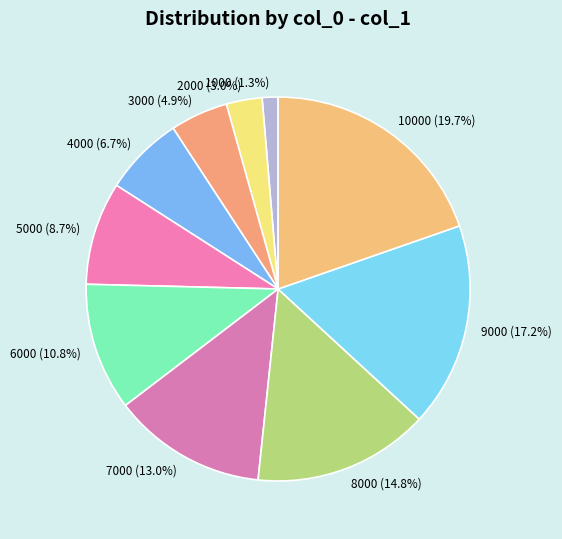

Which category has the smallest portion of the pie?

1000 (1.3%)